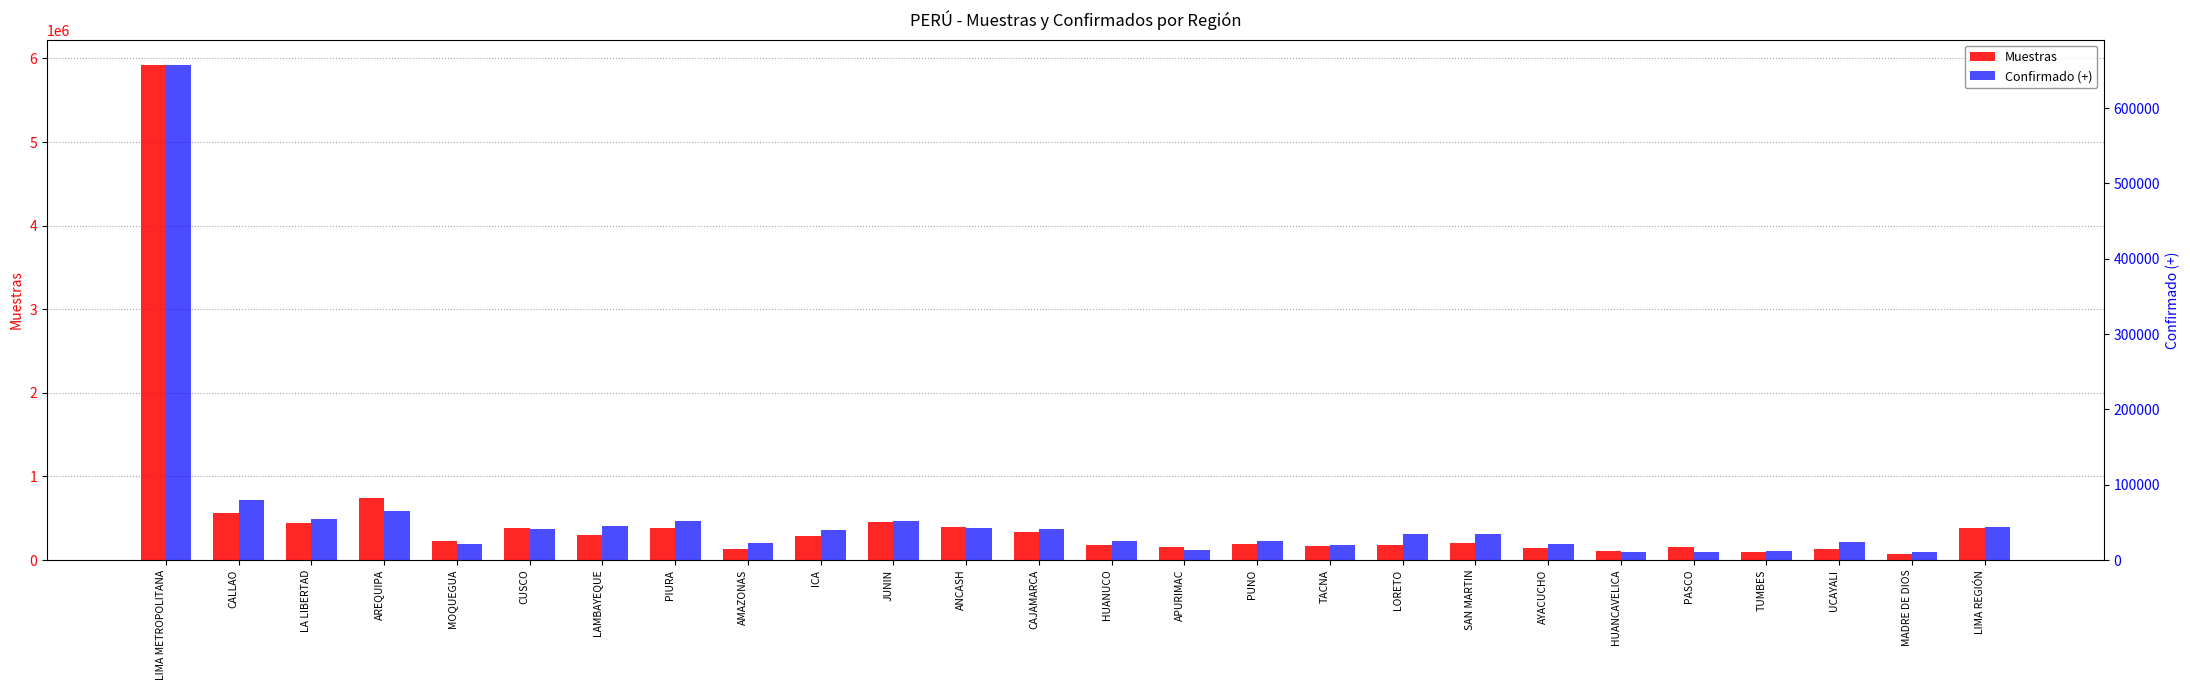

Is the value of Muestras at JUNIN greater than the value of Confirmado (+) at APURIMAC?

Yes